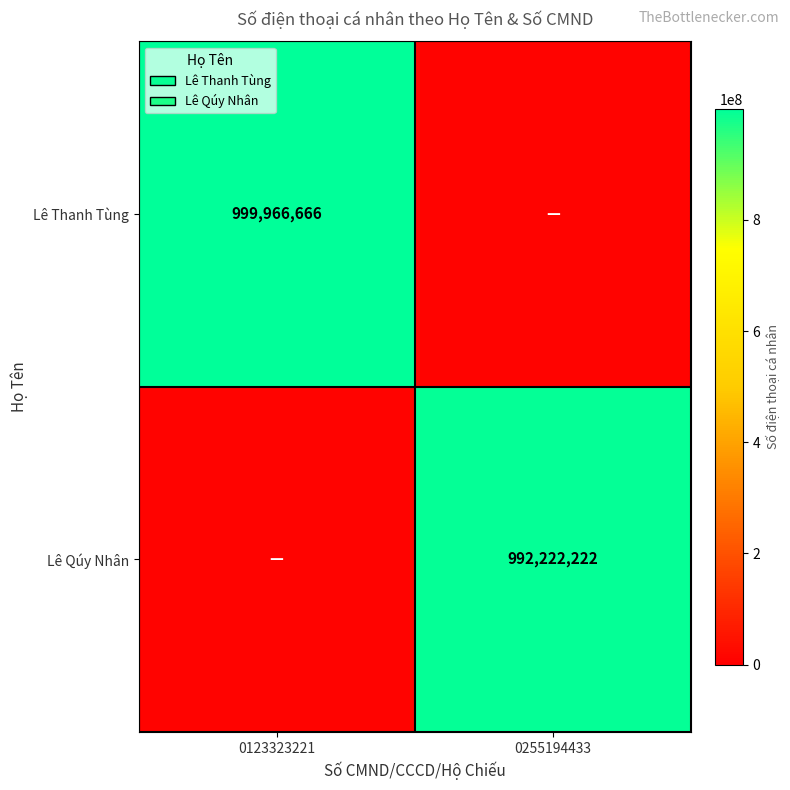

Rank the series by their average value, from highest to lowest.

Lê Thanh Tùng, Lê Qúy Nhân